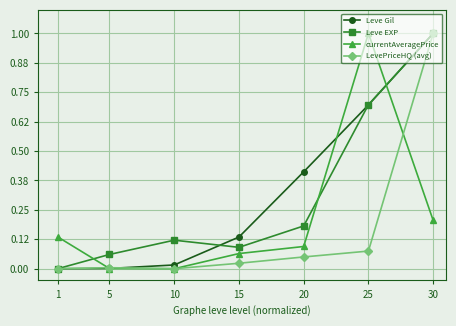

True or false: Leve EXP and Leve Gil cross at least once.

True